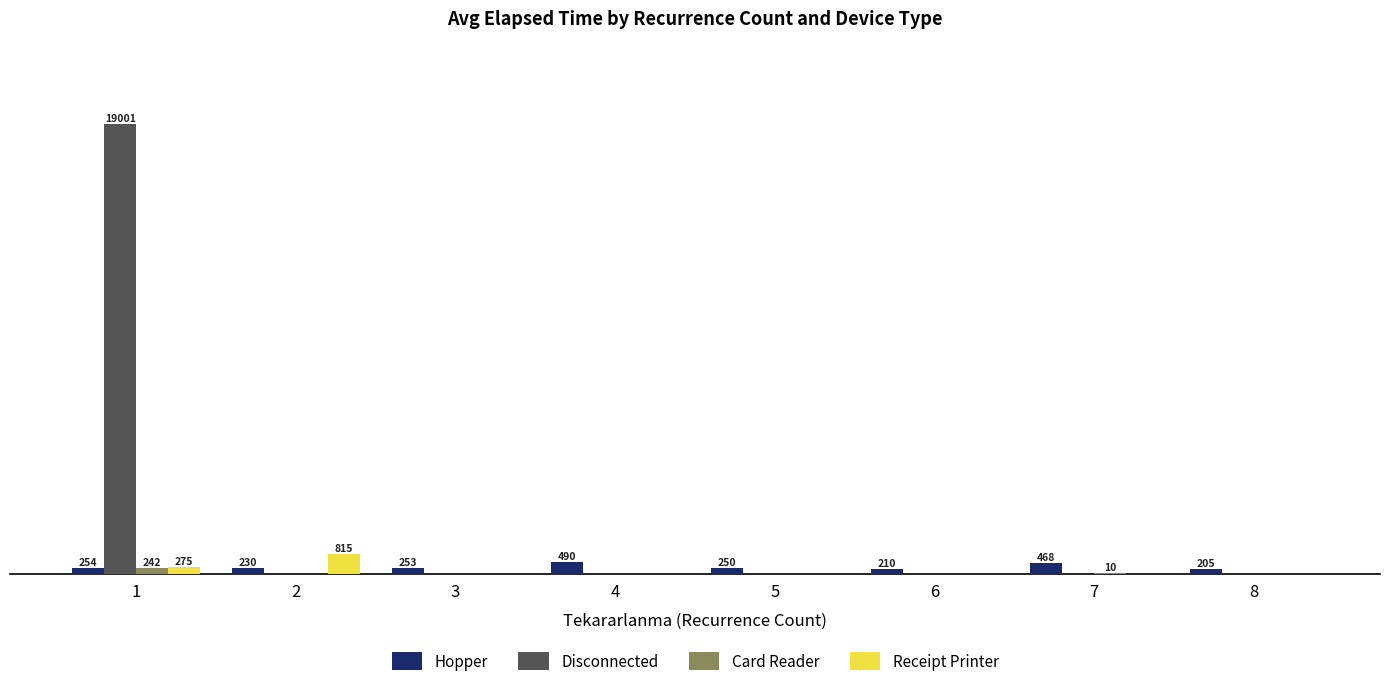

Reading left to right, list all the values displayed in this chart.

Hopper: 1=254.4	2=230.0	3=253.3	4=490.0	5=250.0	6=210.0	7=467.5	8=205.0
Disconnected: 1=19000.7	2=0.0	3=0.0	4=0.0	5=0.0	6=0.0	7=0.0	8=0.0
Card Reader: 1=242.5	2=0.0	3=0.0	4=0.0	5=0.0	6=0.0	7=10.0	8=0.0
Receipt Printer: 1=275.0	2=815.0	3=0.0	4=0.0	5=0.0	6=0.0	7=0.0	8=0.0